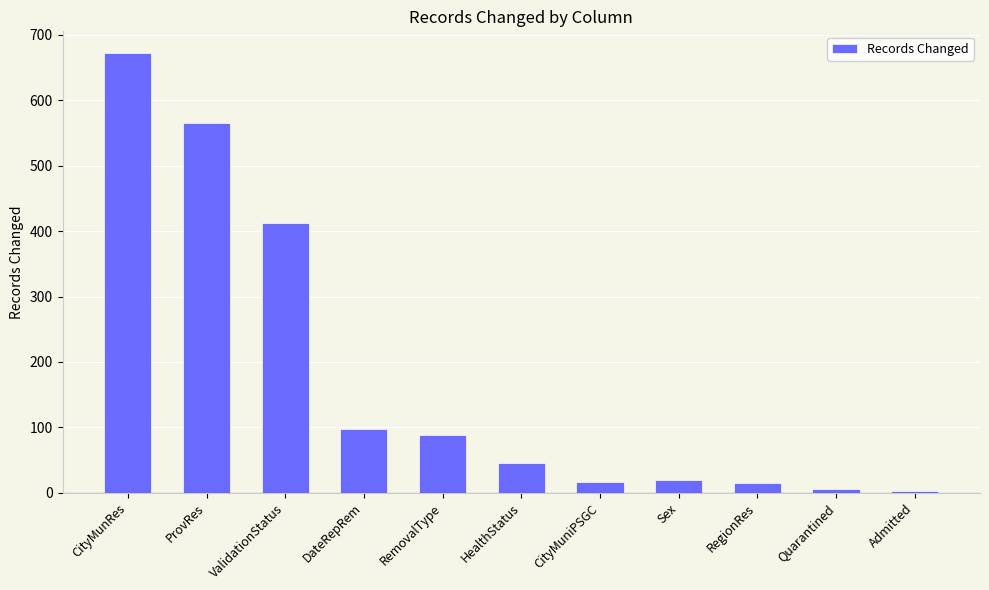

The value at RegionRes is 15. True or false?

True